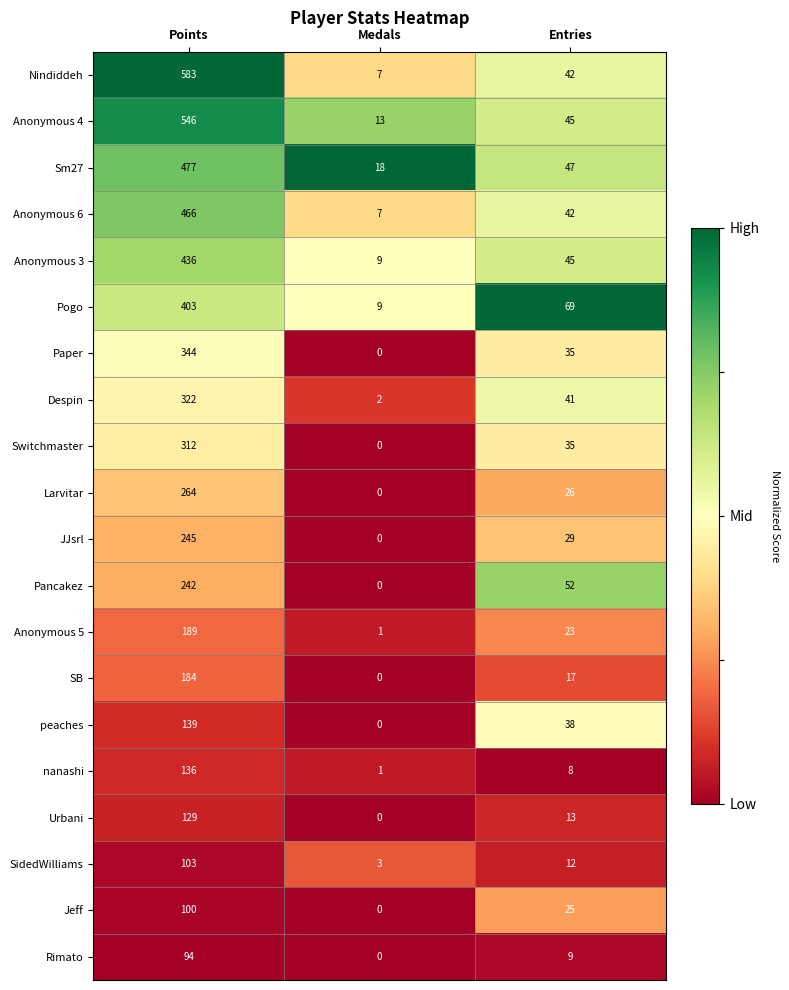

What is the average value of the Pancakez series?

98